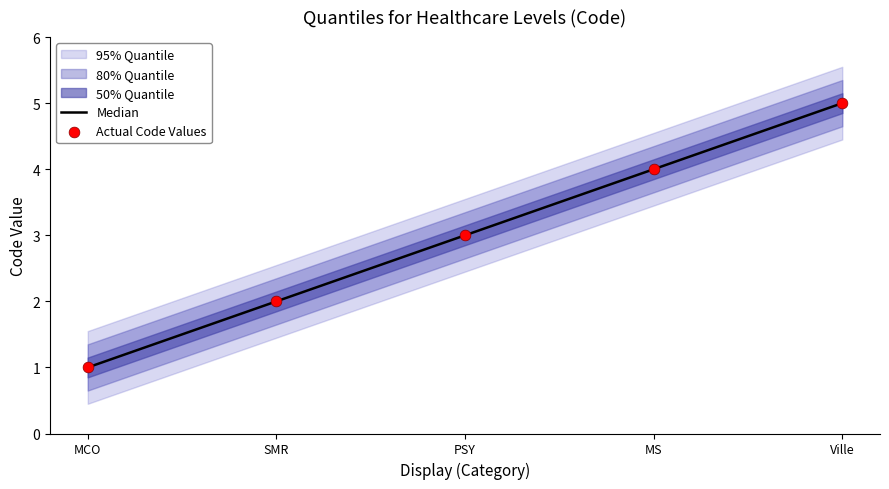

Is it true that Median equals 4 at MS?

True